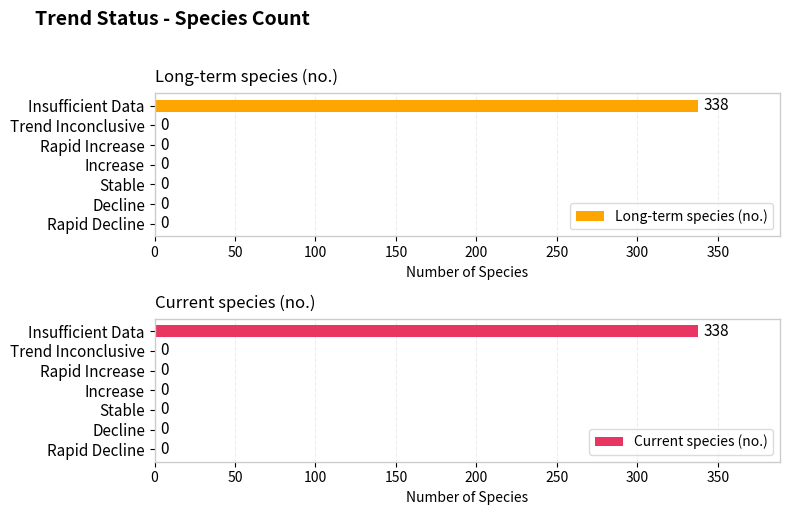

The Long-term species (no.) series shows 0 at Increase. True or false?

True